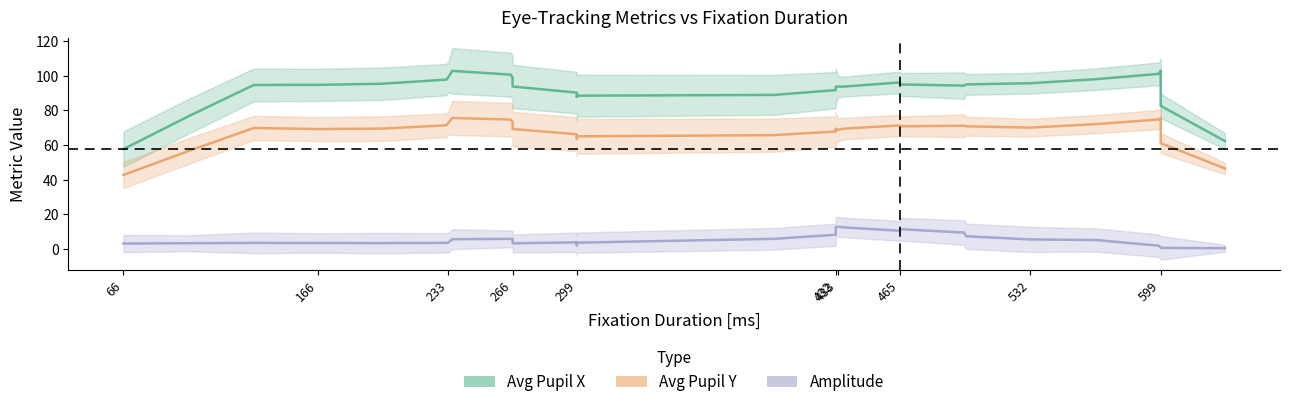

The value of Avg Pupil X at 598 is 146.8. True or false?

False